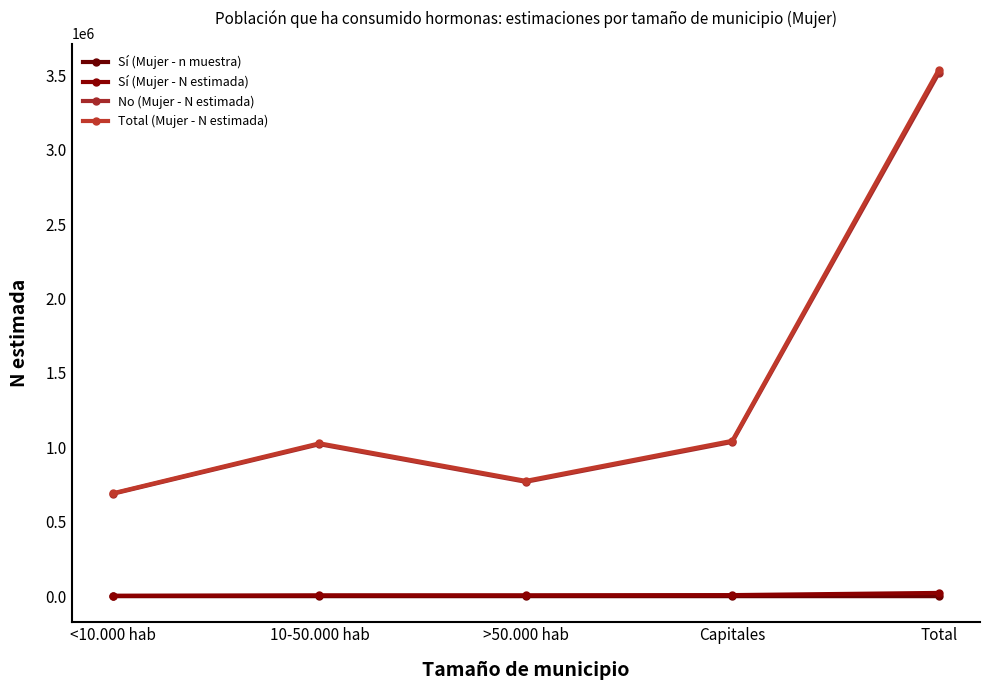

How many values in the No (Mujer - N estimada) series are below 1021014?

2